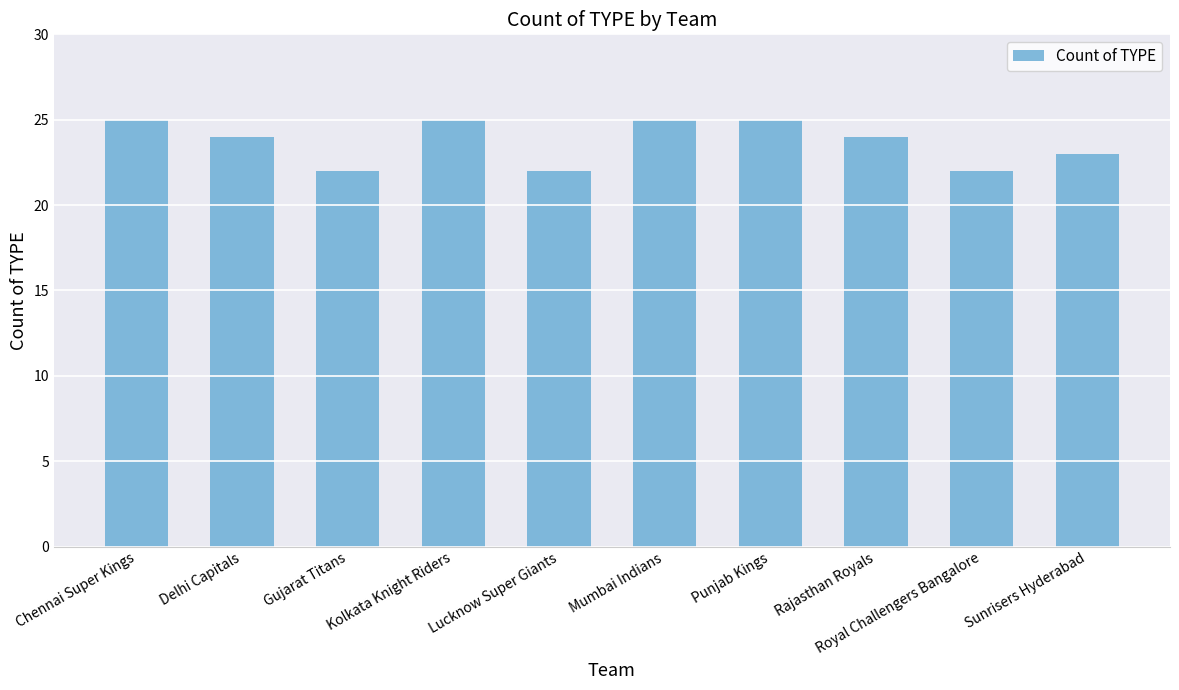

How many categories are shown in the chart?

10